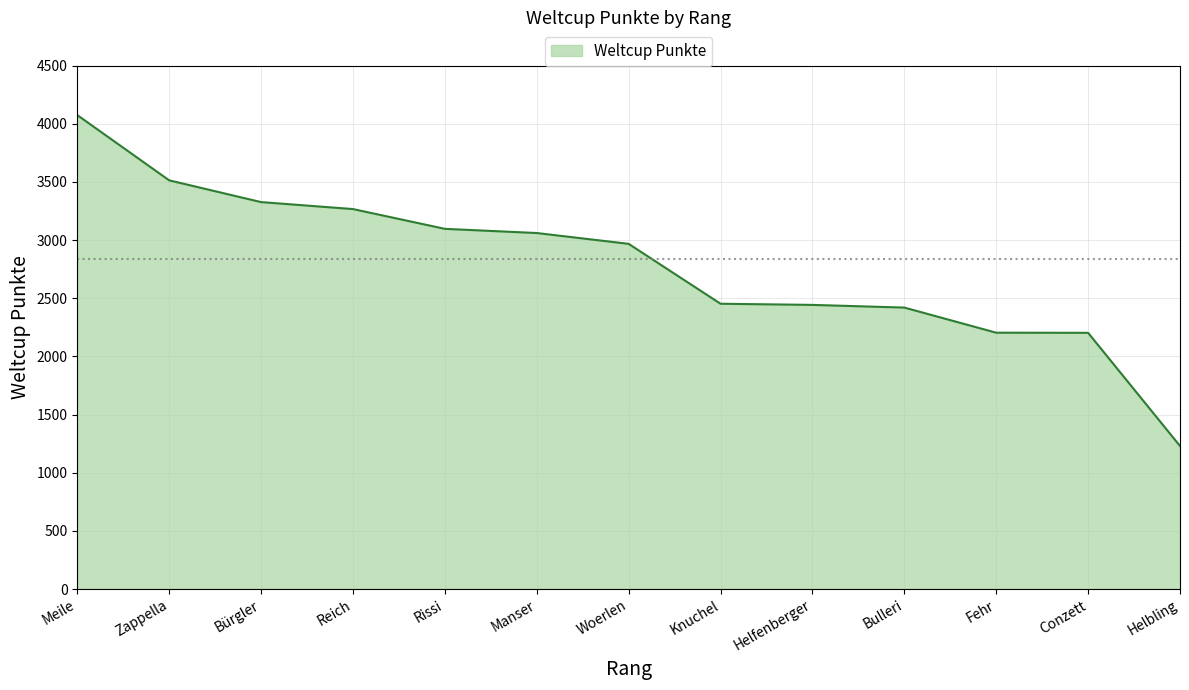

What is the greatest value displayed?

4075